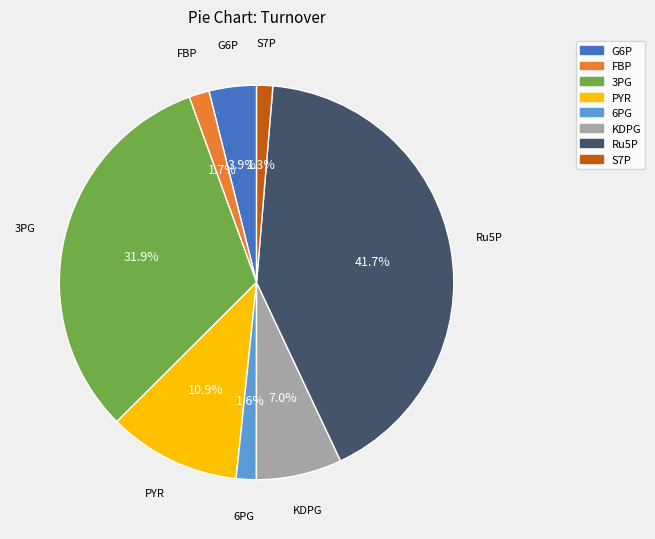

Is the sum of PYR and G6P greater than half?

No